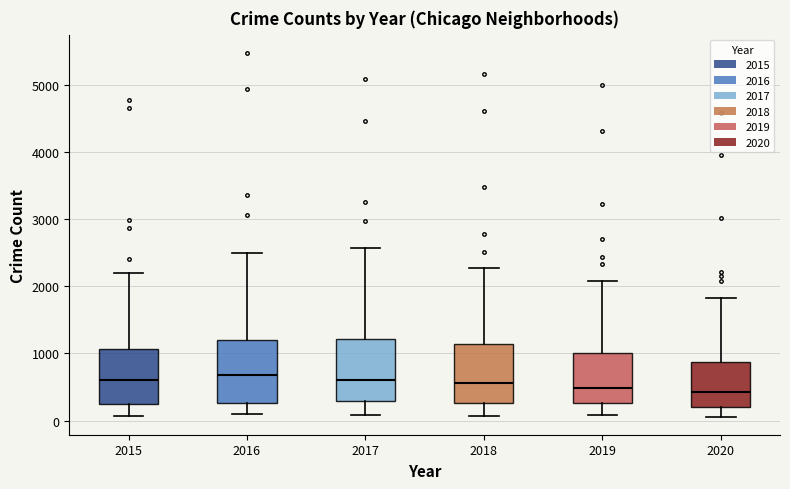

Reading left to right, transcribe this box plot: for each box, give where its median line is, the range the box spans, and where its two whiskers end, as read against the y-axis. The values are not printed on the chart, so give them approximately, as read against the axis.

2015: median 600, box 300 to 1100, whiskers 100 to 2200
2016: median 700, box 300 to 1200, whiskers 100 to 2500
2017: median 600, box 300 to 1200, whiskers 100 to 2600
2018: median 600, box 300 to 1100, whiskers 100 to 2300
2019: median 500, box 300 to 1000, whiskers 100 to 2100
2020: median 400, box 200 to 900, whiskers 100 to 1800